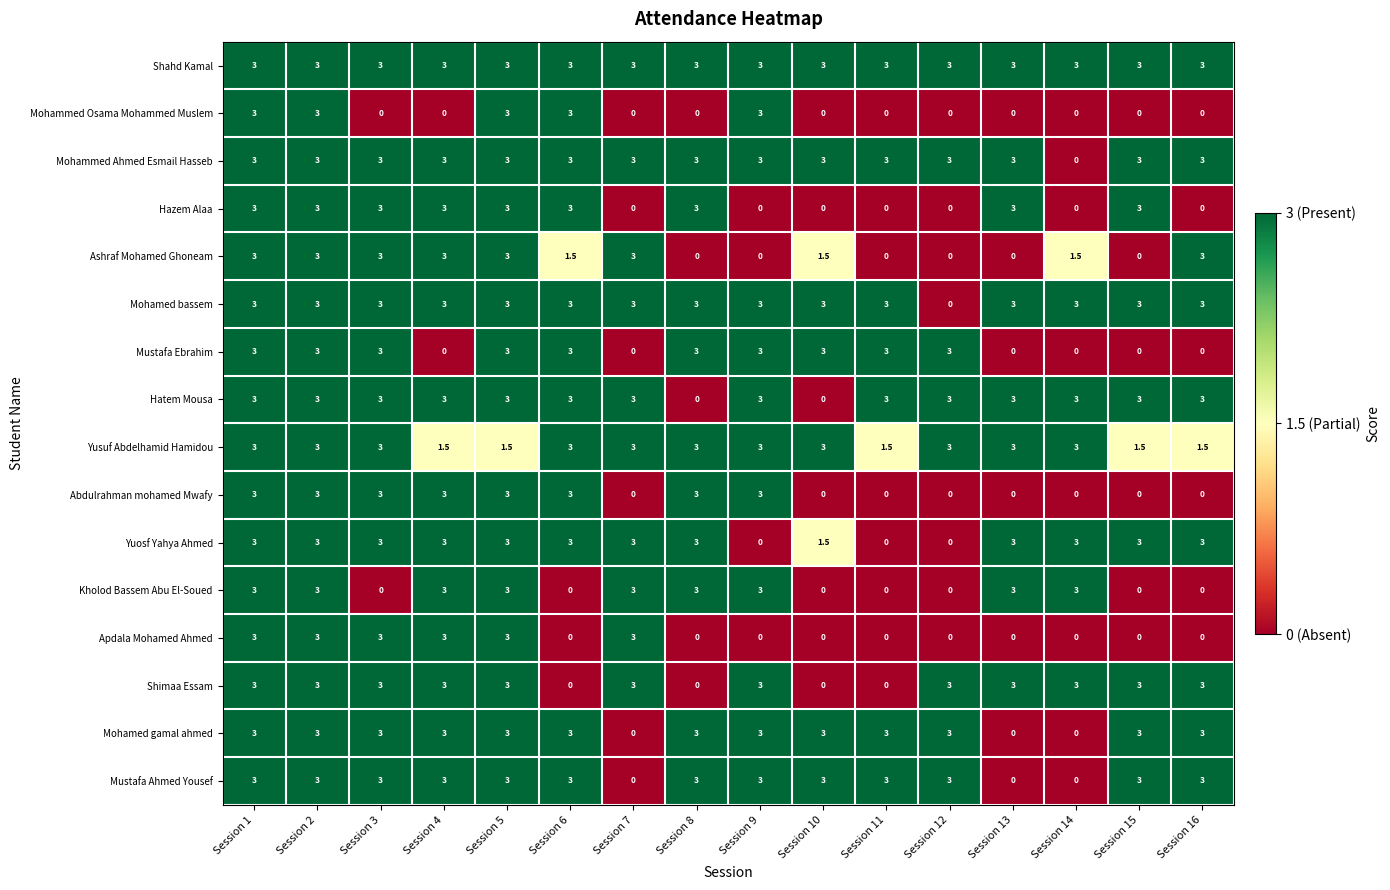

What is the difference between the second highest and second lowest values in the Mohammed Osama Mohammed Muslem series?

3.0